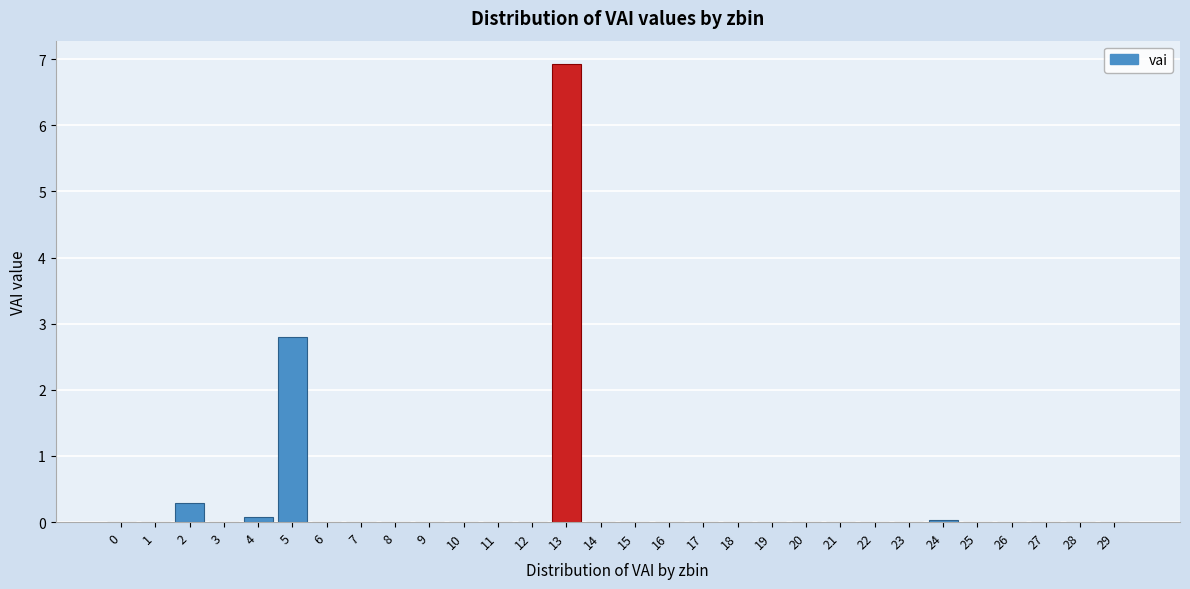

What is the change in value from 6 to 13?

+6.9